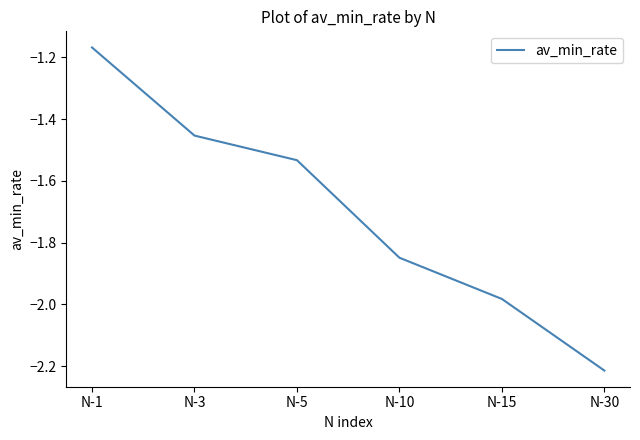

Where is the data nearest to the value -1?

N-1